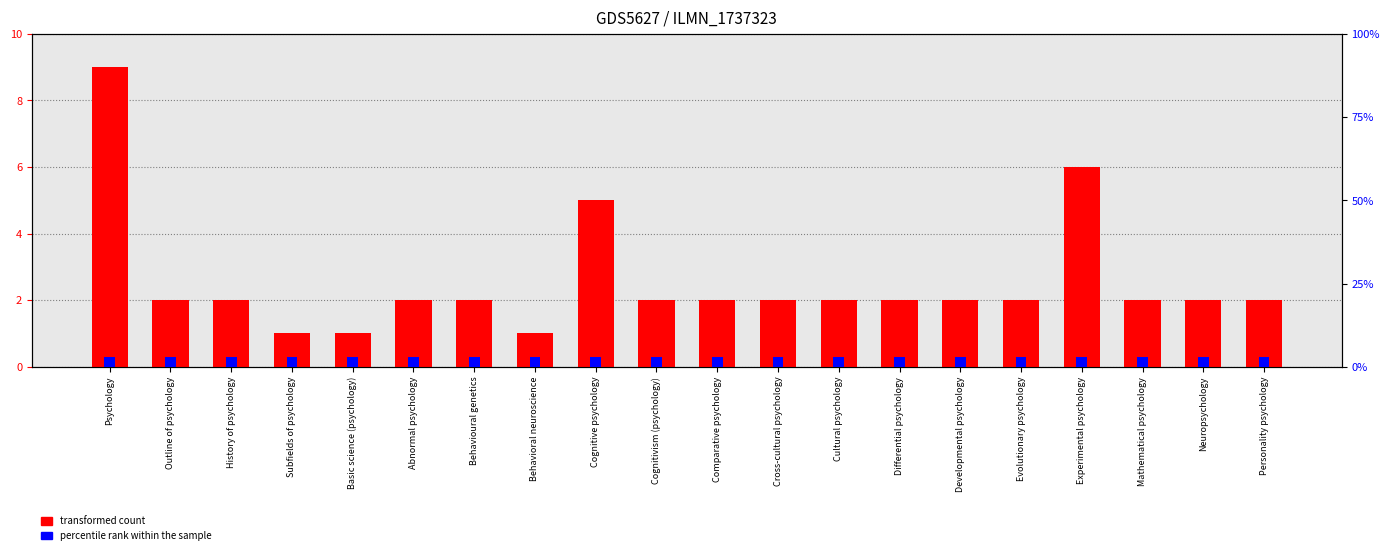

At Cultural psychology, list the series in order from largest to smallest.

percentile rank within the sample, transformed count